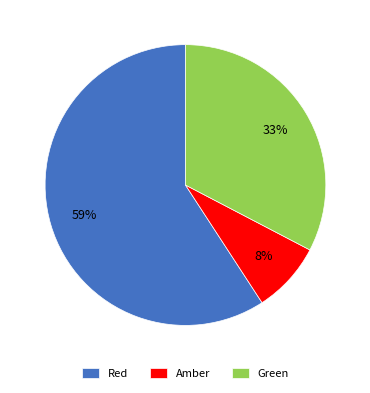

To the nearest percent, what portion does Green represent?

33%